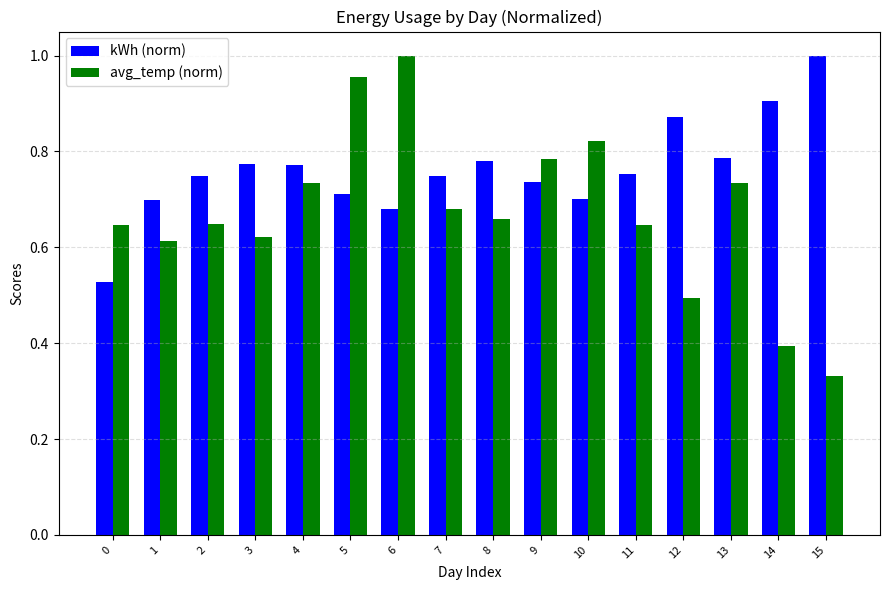

The value of kWh (norm) at 11 is 0.2. True or false?

False